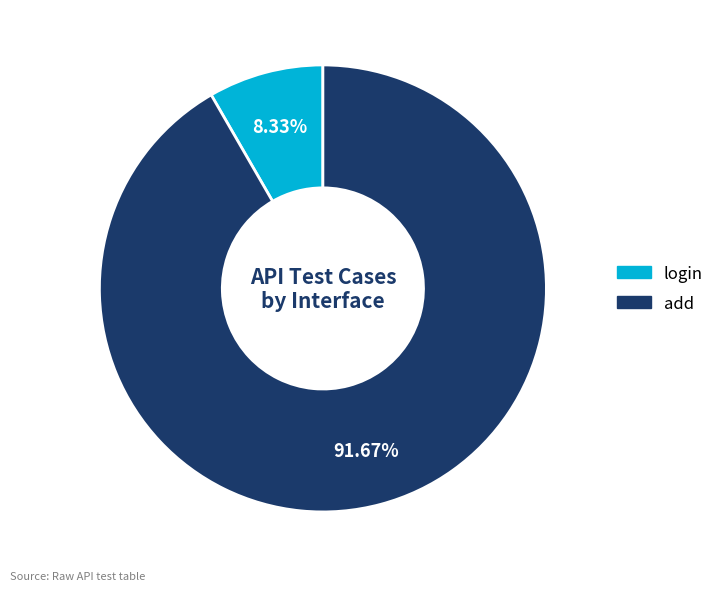

Does any single category account for the majority?

Yes